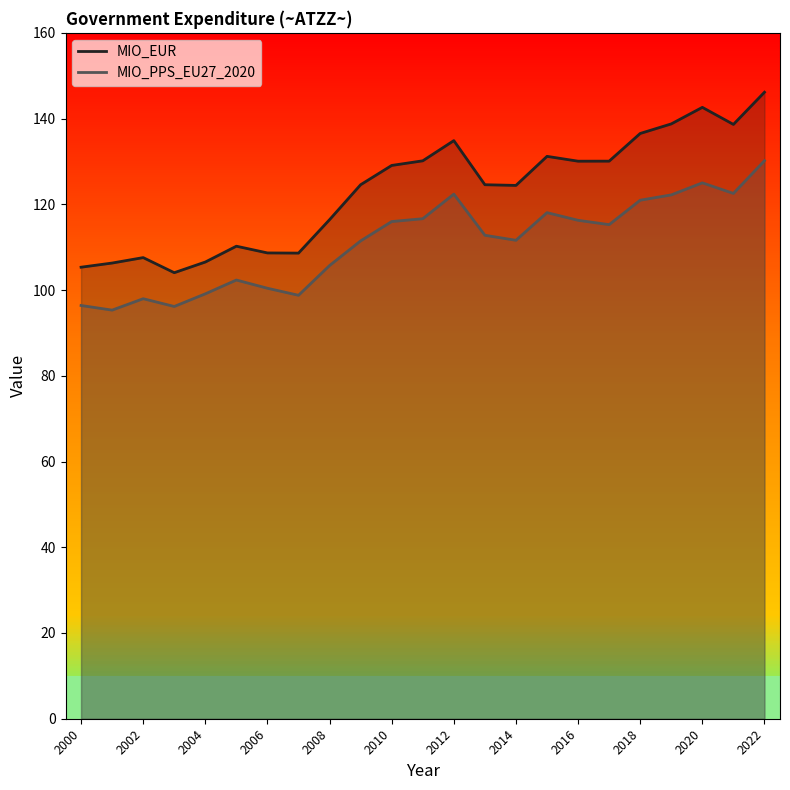

At which label does MIO_EUR reach its peak?

2022